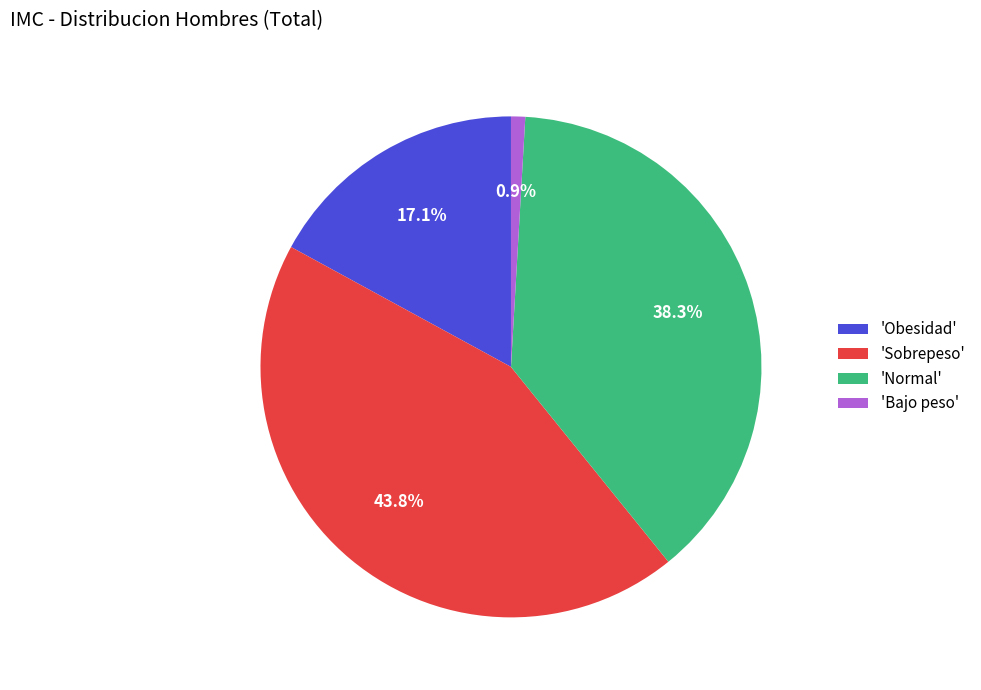

Does any single category account for the majority?

No